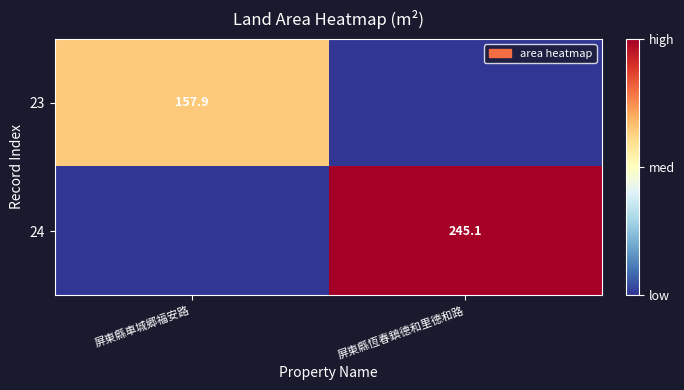

The 24 series shows 245.1 at 屏東縣恆春鎮德和里德和路. True or false?

True